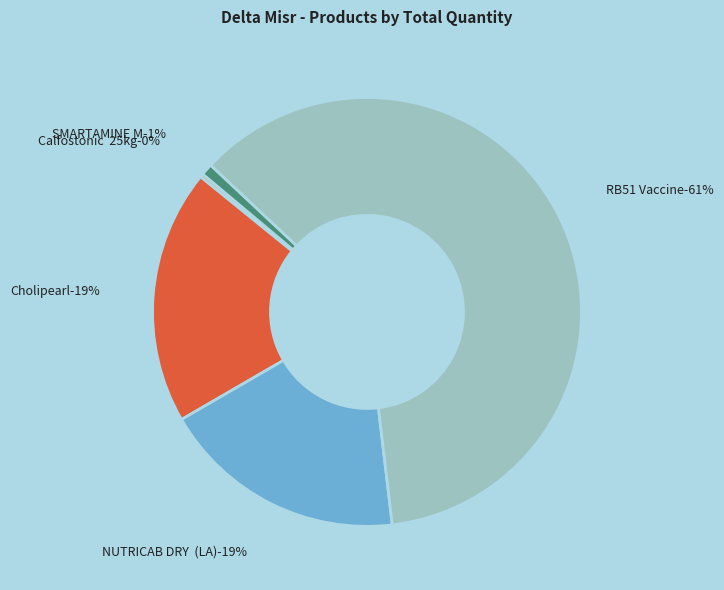

Count the number of slices in the pie.

5